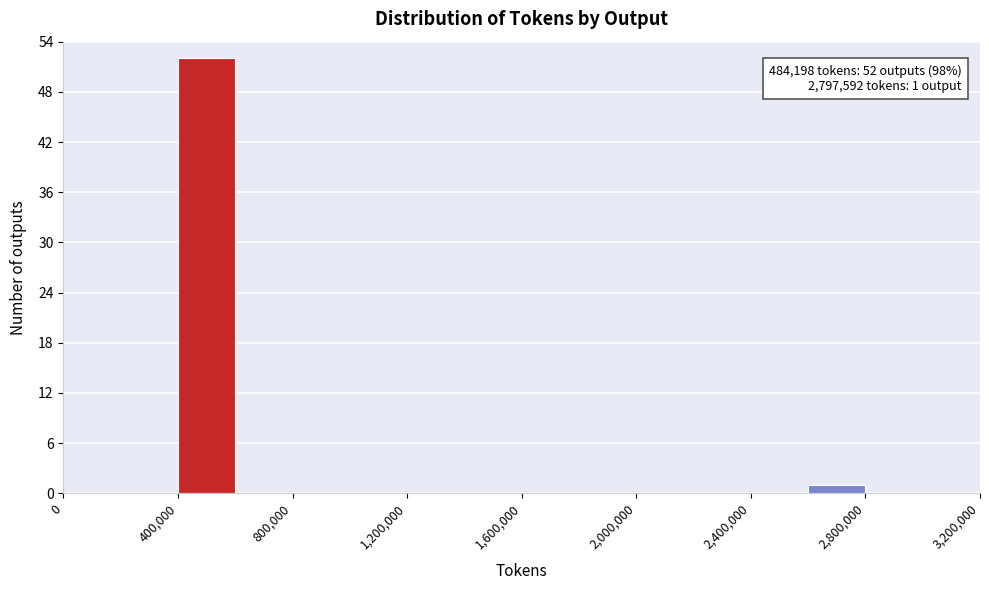

Over which range of the x-axis is the bar tallest?

400000 to 600000